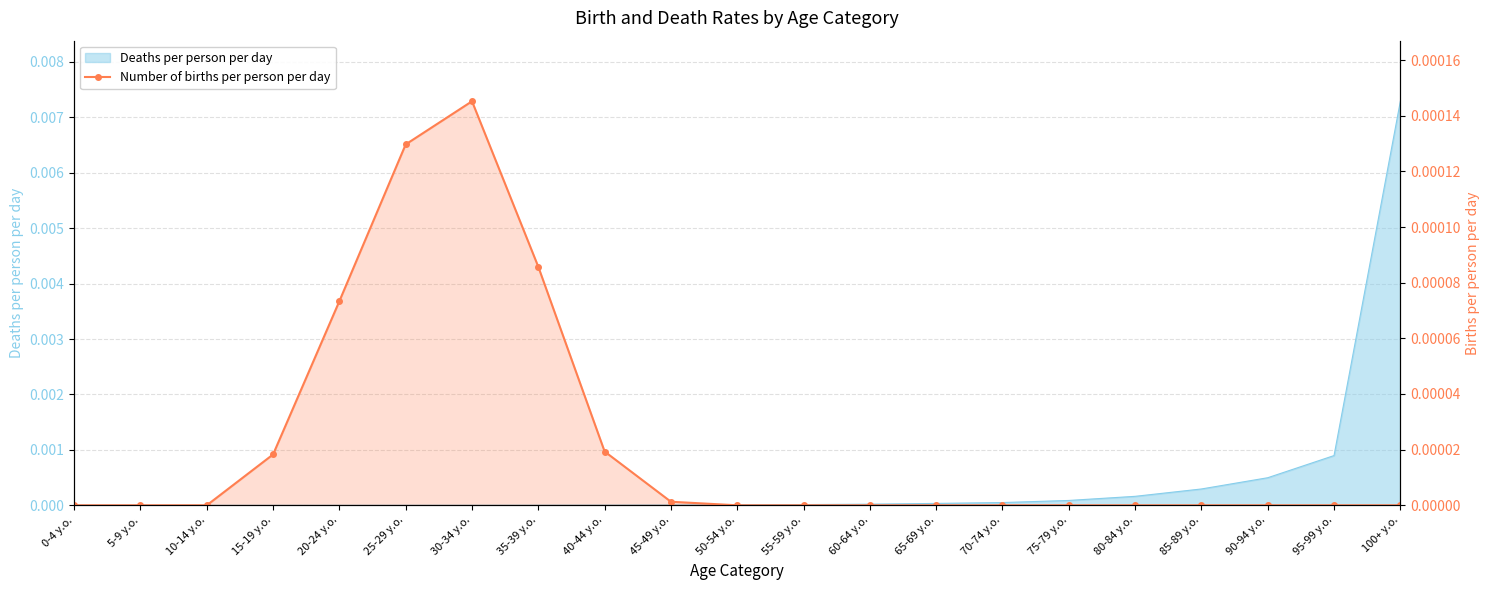

What is the label of the 21st point from the left?

100+ y.o.